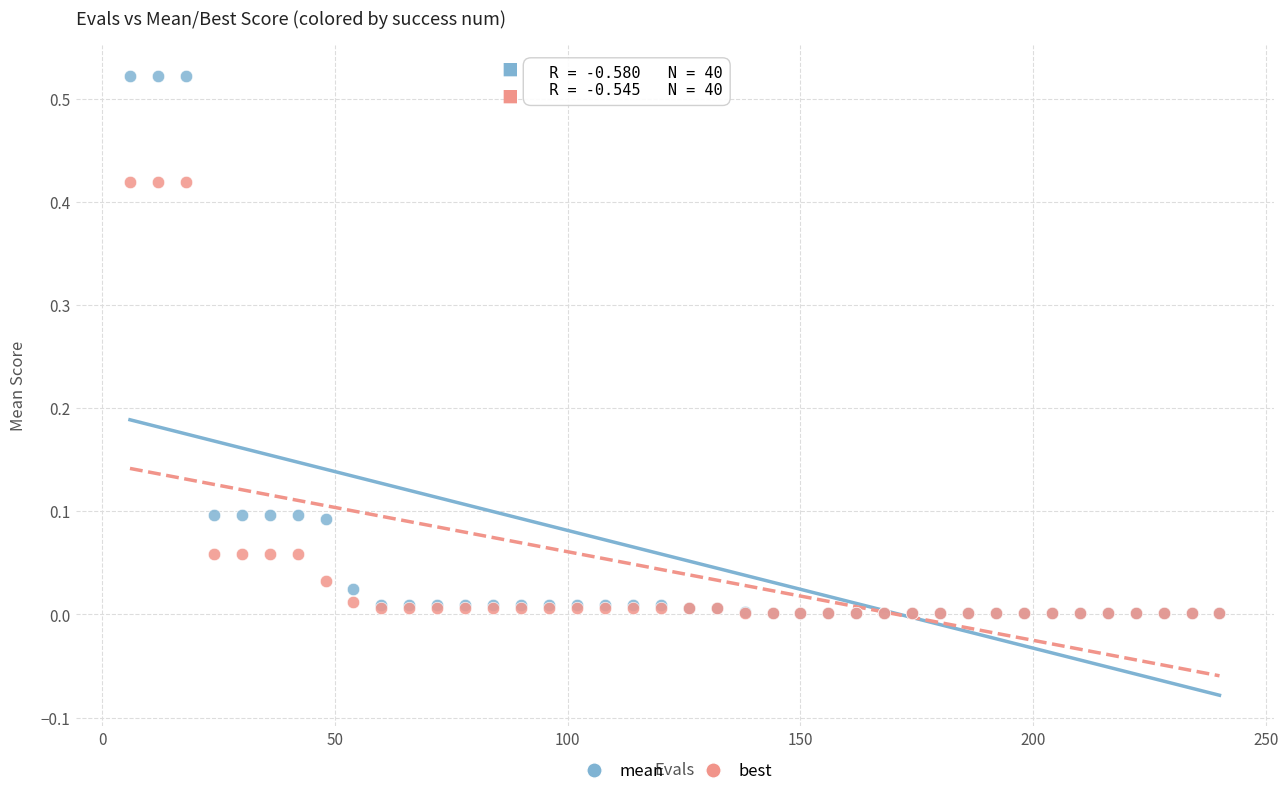

What are all the series names shown in the legend?

mean, best